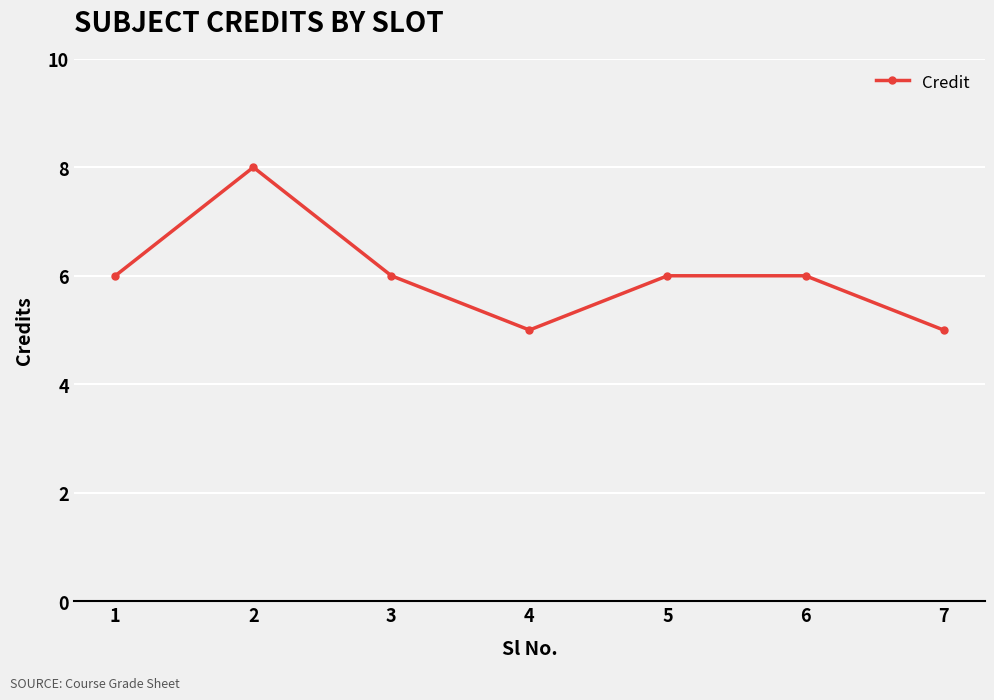

Count the values in the range 5 to 6.

6